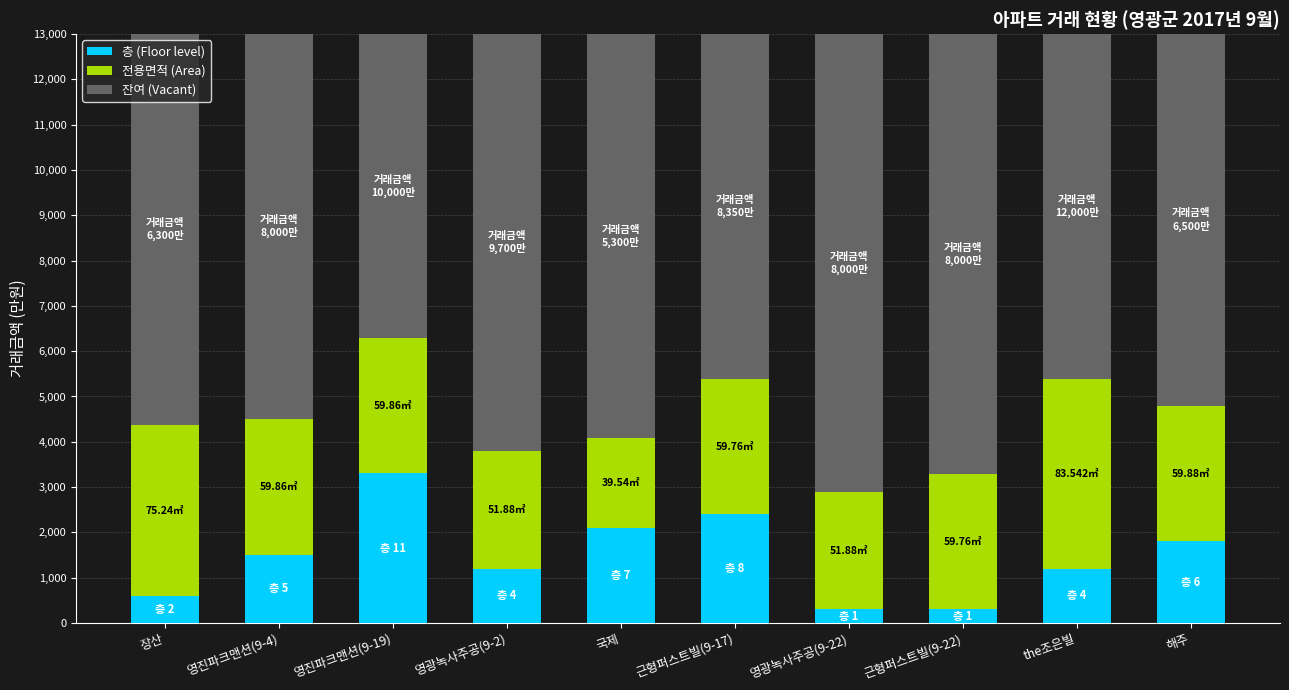

What is the difference between the maximum and minimum values in the 층 (Floor level) series?

3000.0